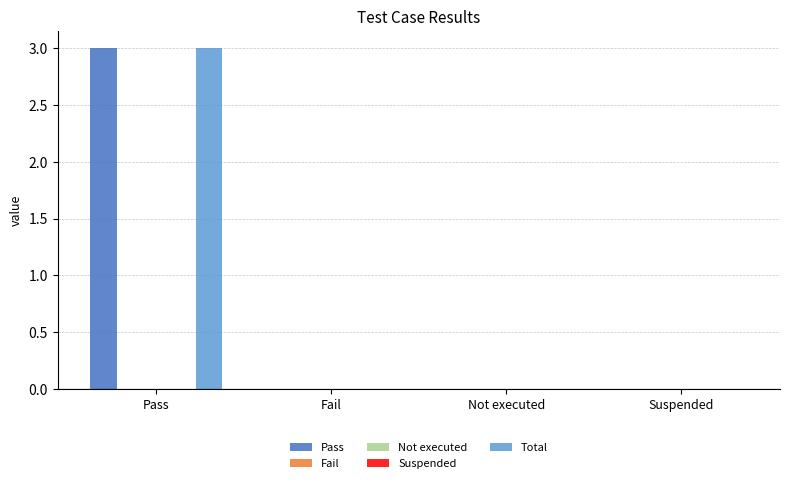

Is the value of Total at Pass greater than the value of Not executed at Fail?

Yes